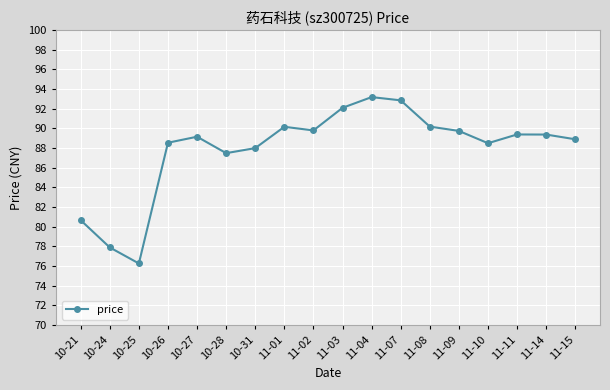

What is the approximate value at 11-11?

89.4